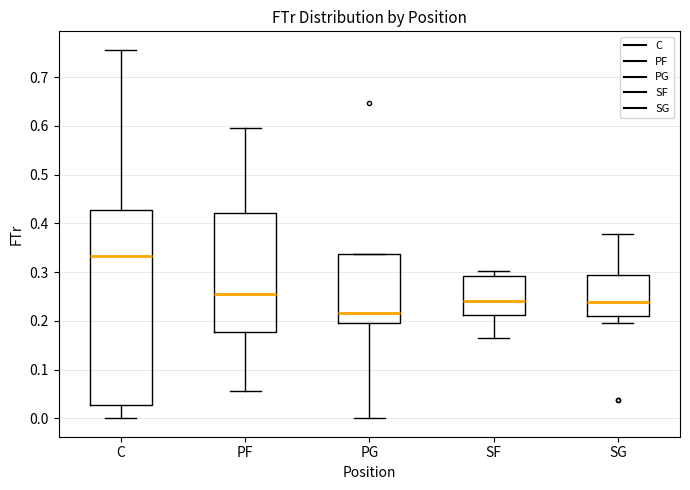

Reading left to right, read every box against the y-axis: the position of its median line, the range the box covers, and the ends of its whiskers. The values are not printed on the chart, so give them approximately, as read against the axis.

C: median 0.33, box 0.03 to 0.43, whiskers 0.00 to 0.76
PF: median 0.26, box 0.18 to 0.42, whiskers 0.06 to 0.60
PG: median 0.22, box 0.20 to 0.34, whiskers 0.00 to 0.34
SF: median 0.24, box 0.21 to 0.29, whiskers 0.16 to 0.30
SG: median 0.24, box 0.21 to 0.29, whiskers 0.20 to 0.38